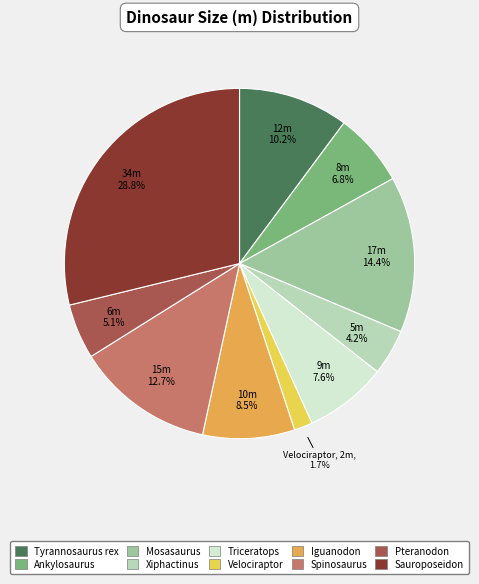

Is it true that Sauroposeidon is 29% of the pie?

True